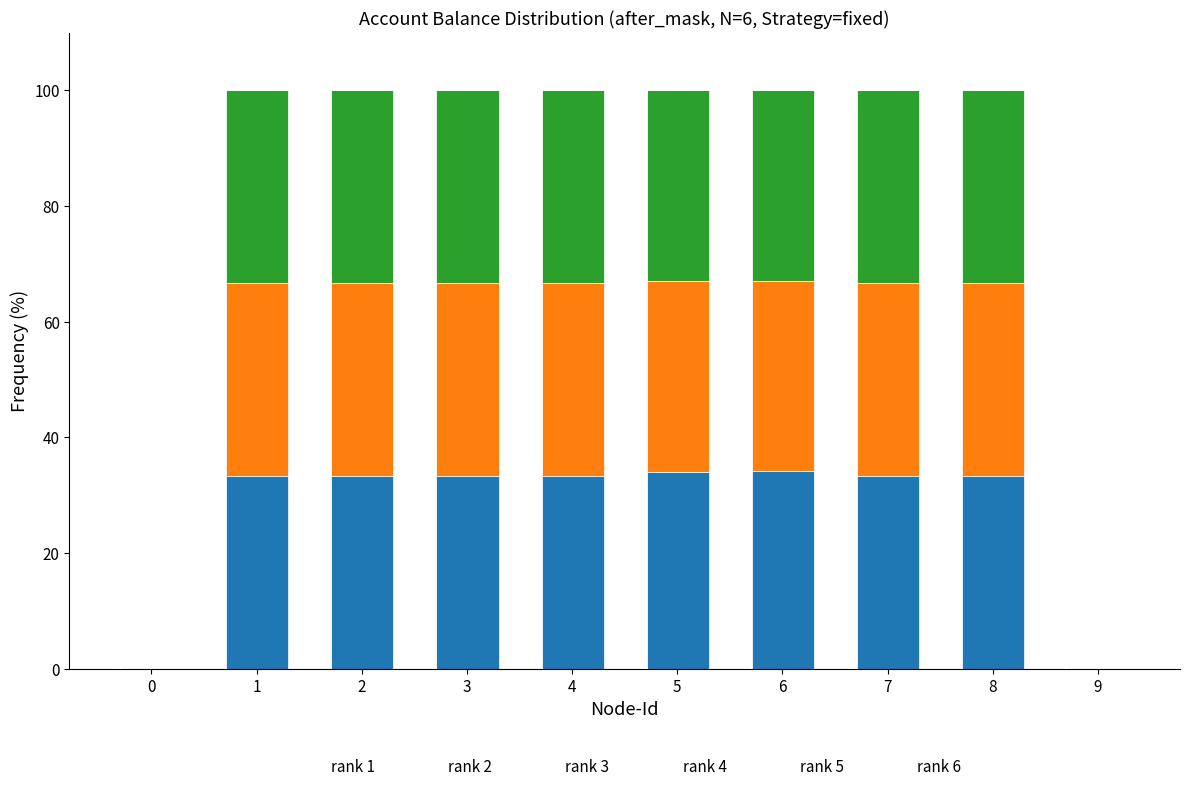

What is the total value across all series at 5?

100.0